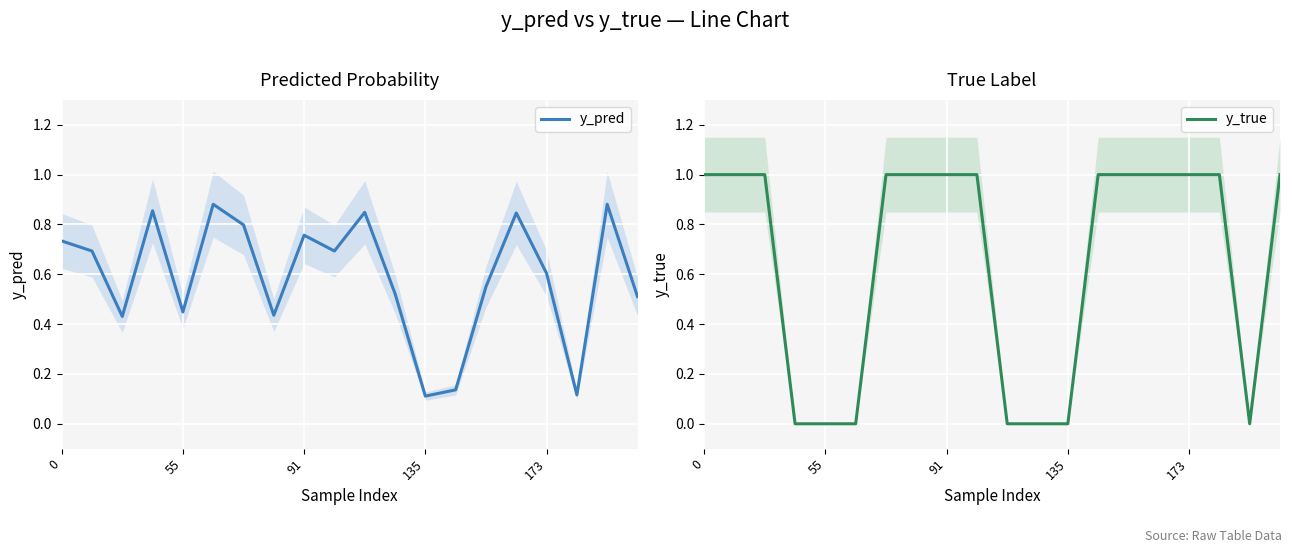

At how many categories does at least one series exceed 0?

20